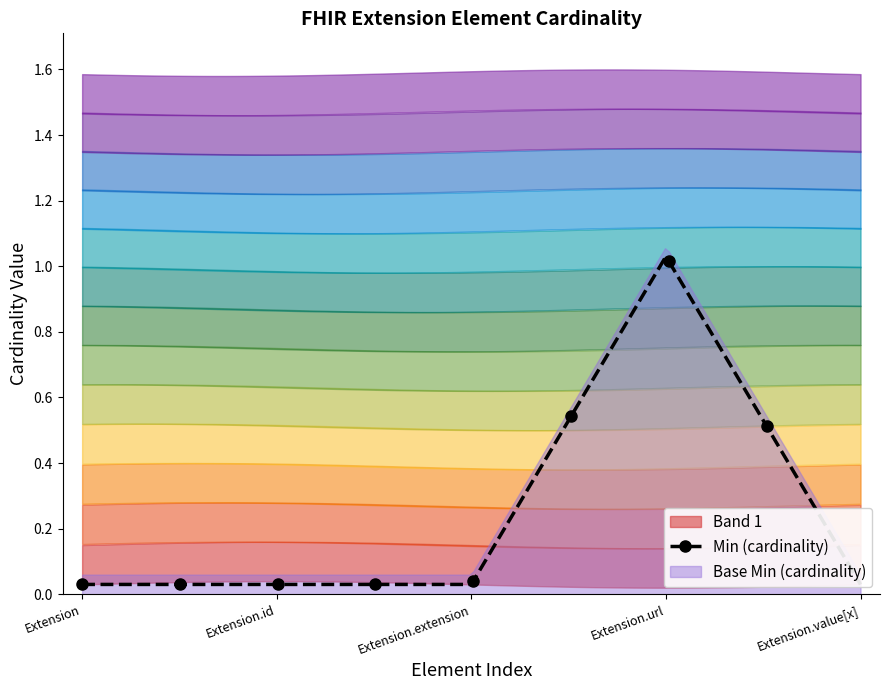

Is it true that Extension.id equals 0 at Min?

True